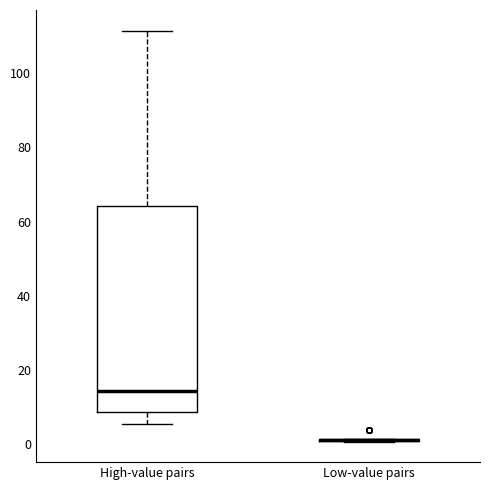

Comparing the boxes themselves (not the whiskers), which one is the tallest?

High-value pairs